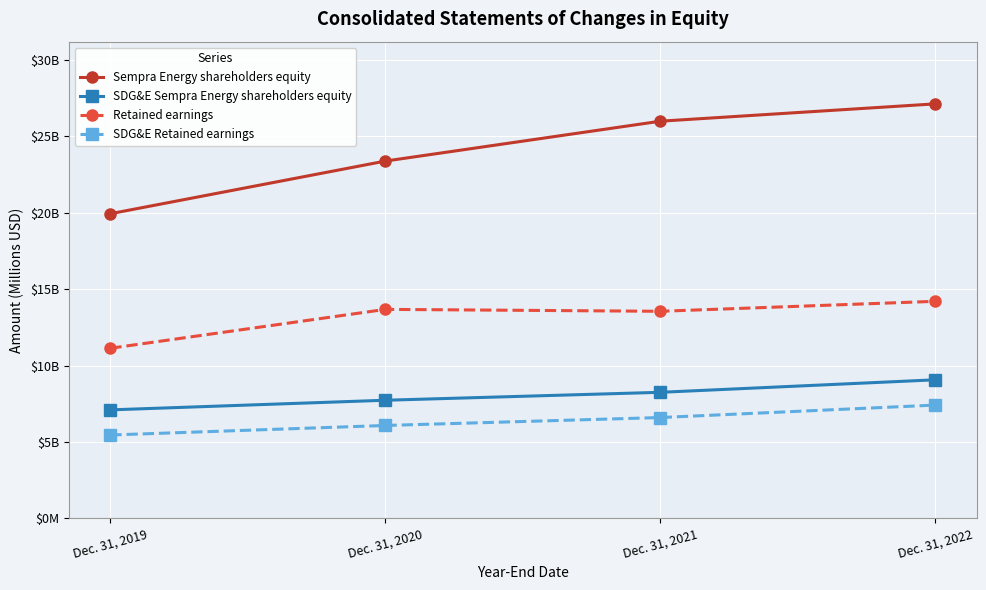

Which series has the widest spread of values?

Sempra Energy shareholders equity